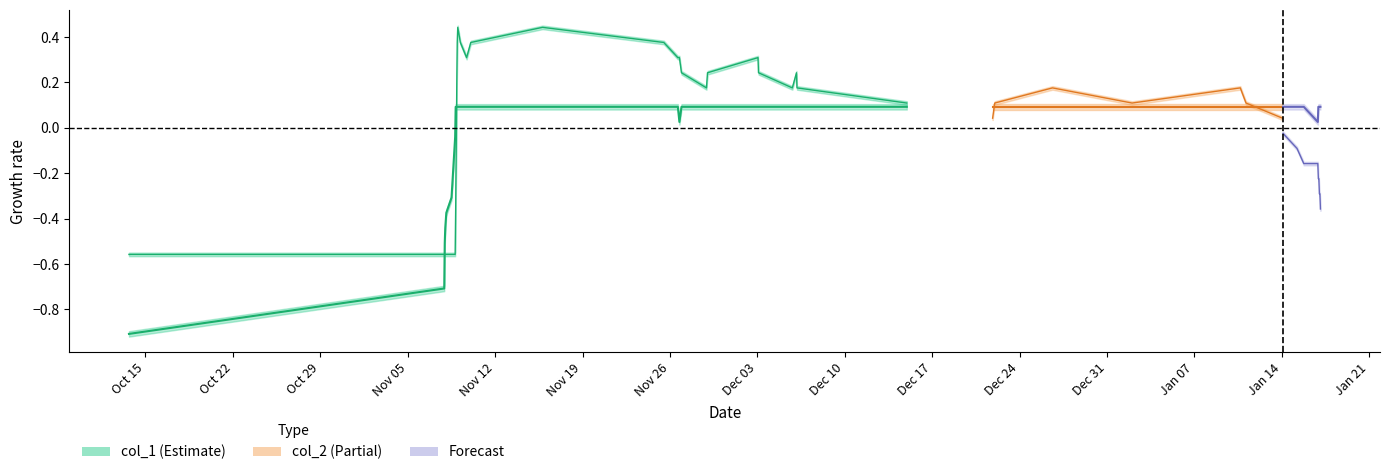

What is the sum of the values at Oct 29 and Dec 24?

-0.4